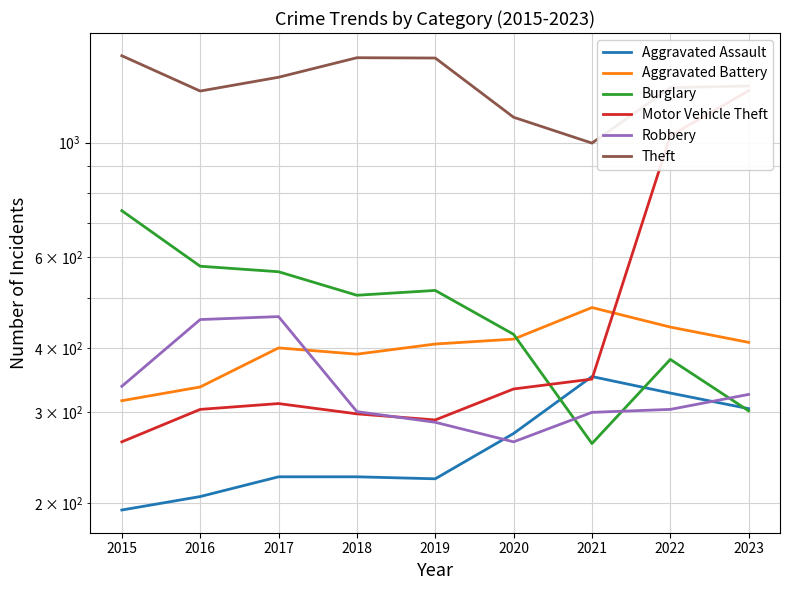

True or false: Theft and Robbery intersect in this chart.

False